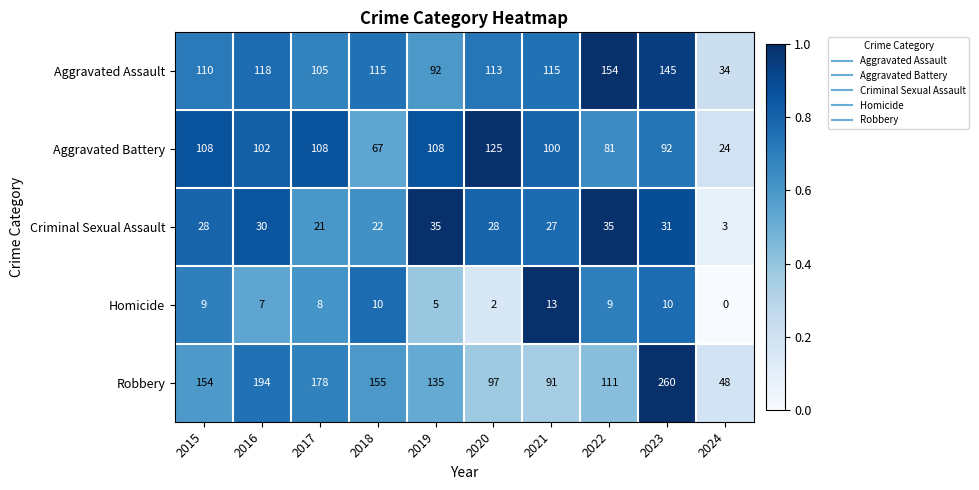

What is the average value of the Aggravated Assault series?

110